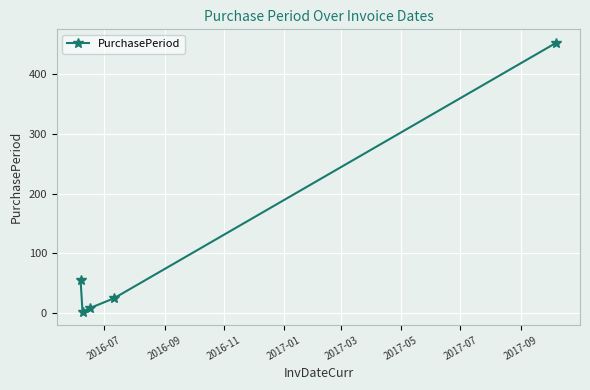

What is the sum of all values?

542